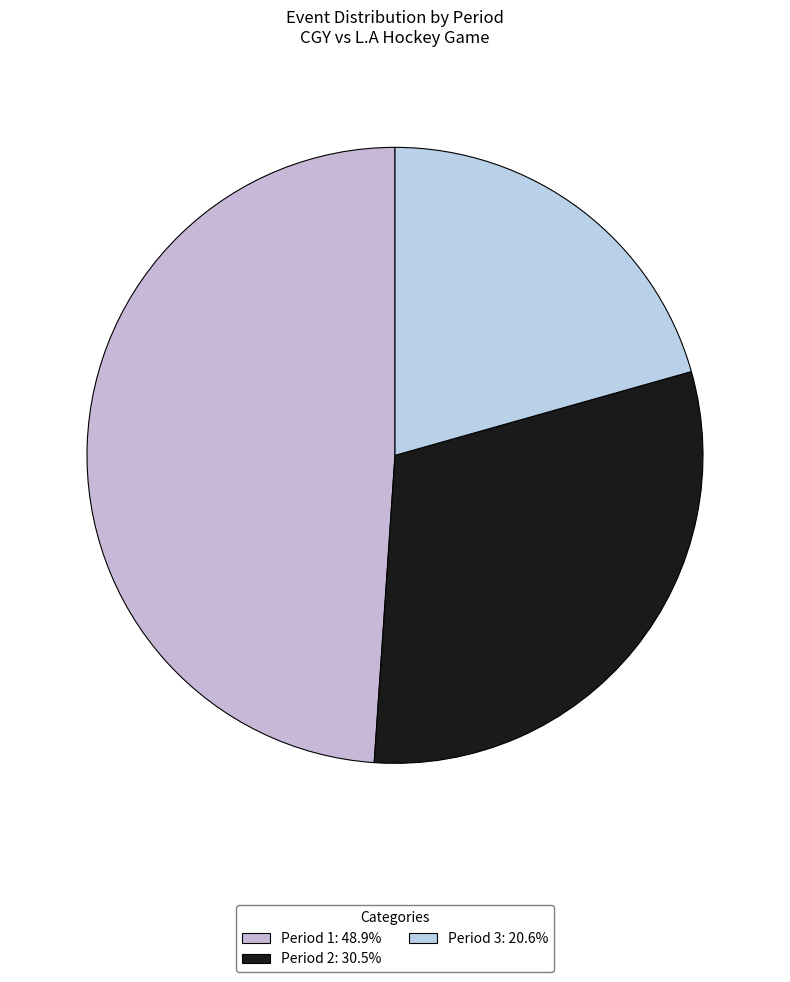

What percentage is the Period 3 slice, to the nearest percent?

21%